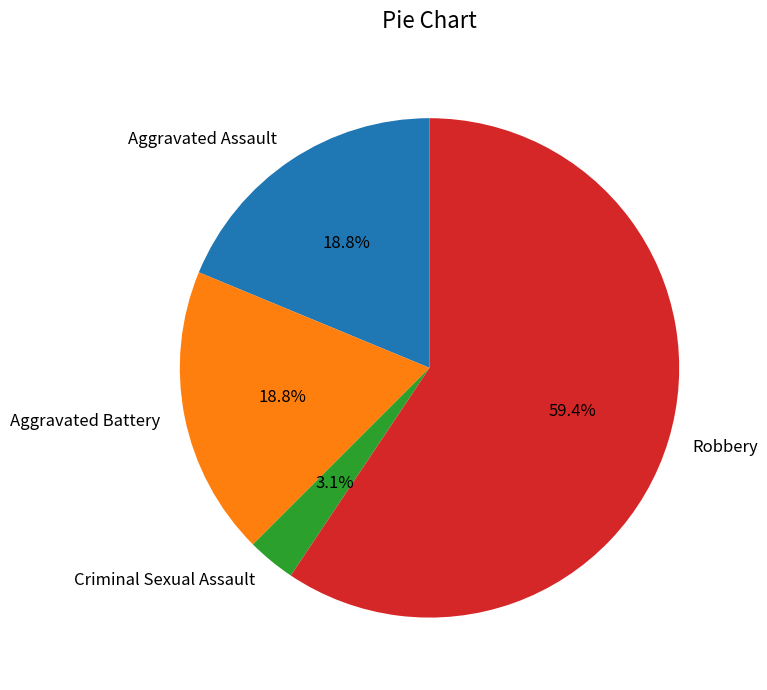

To the nearest percent, what percentage of the pie is Robbery?

59%